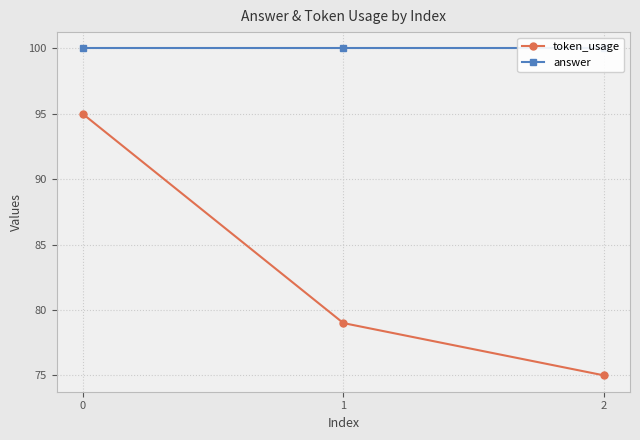

Rank the series at 2 from lowest to highest value.

token_usage, answer